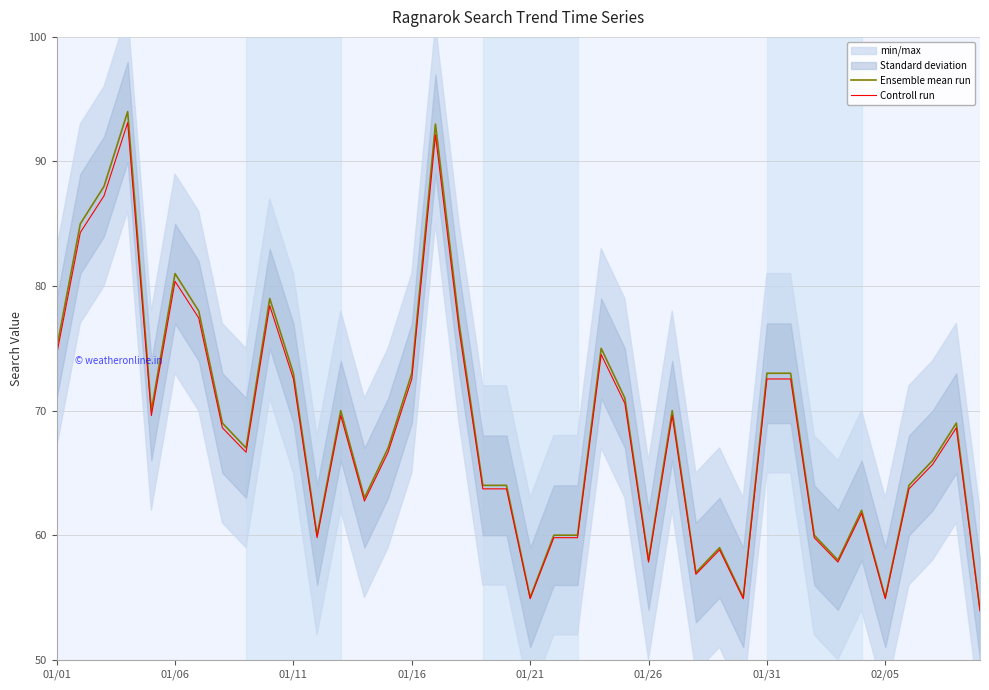

At which label does Controll run first exceed 68?

01/01